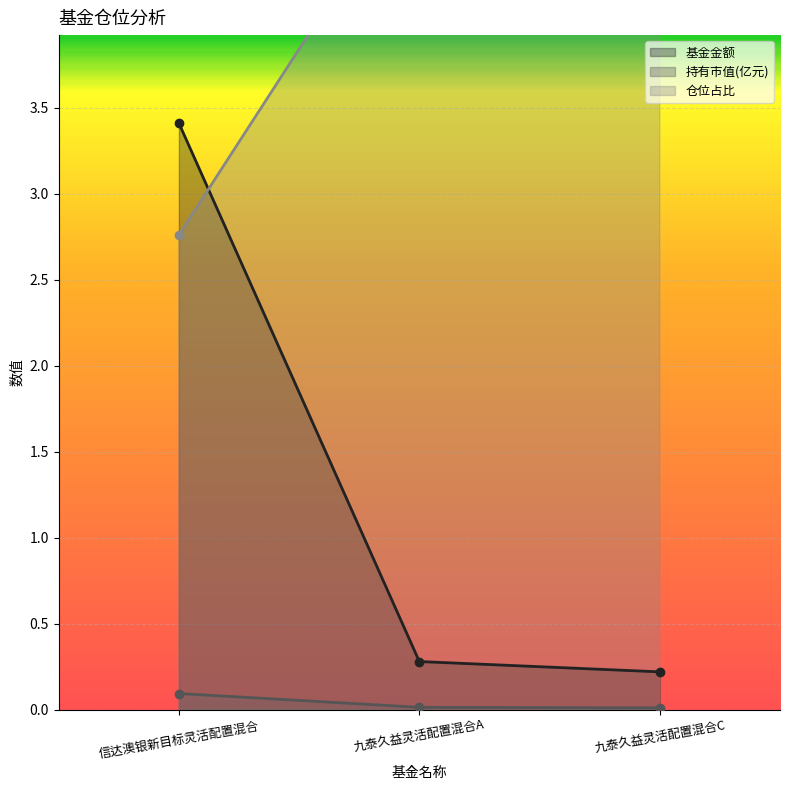

Which series has the largest range (max minus min)?

基金金额